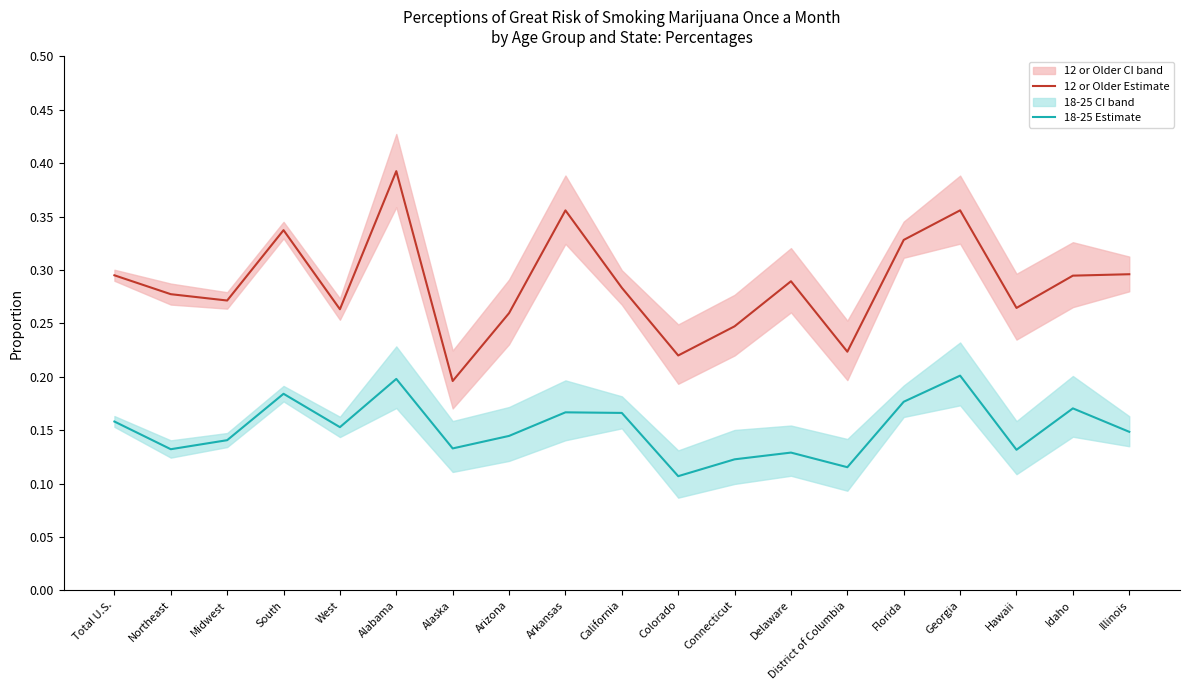

What is the difference between the maximum and minimum values in the 18-25 Estimate series?

0.1